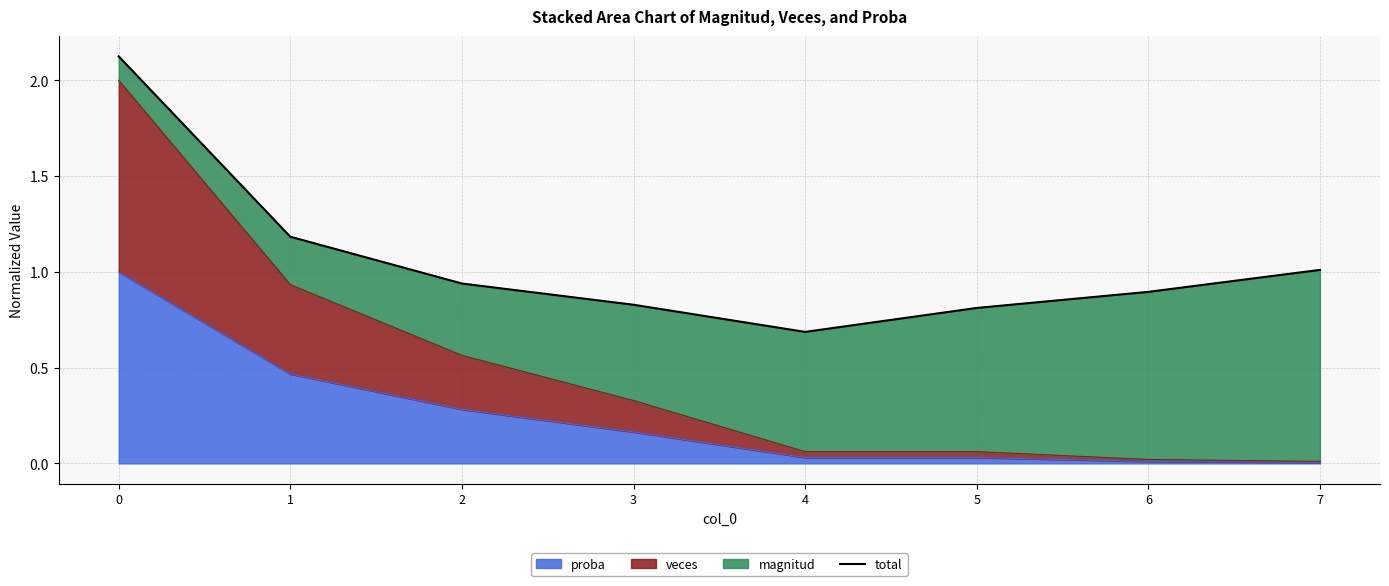

At which category does the data reach its first local valley?

4